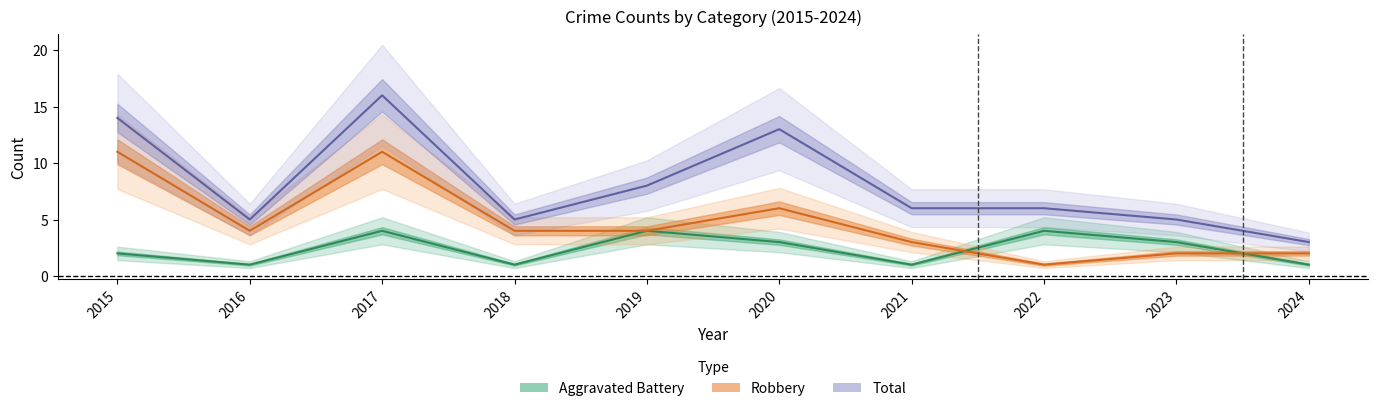

How many lines are shown in the chart?

3